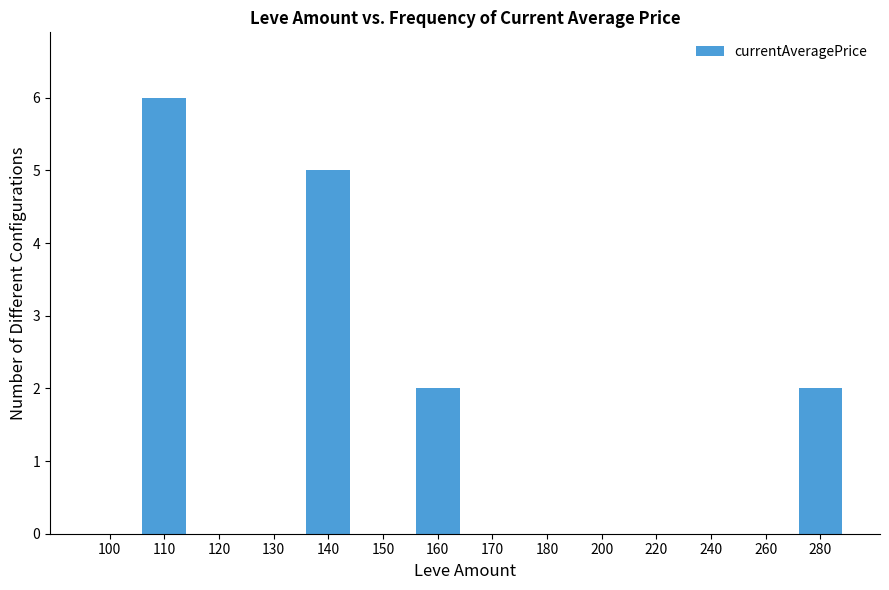

At which category does the chart reach its peak across all series?

110